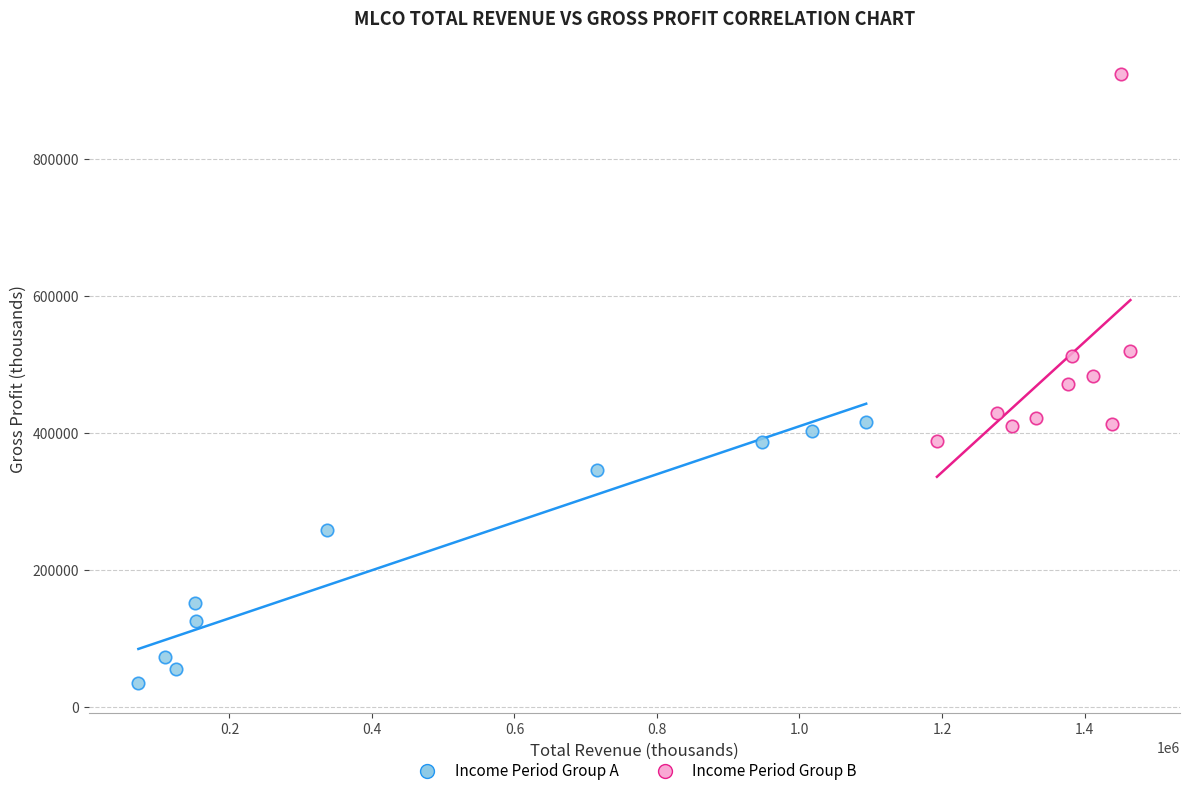

Which series reaches the minimum Y coordinate?

Income Period Group A